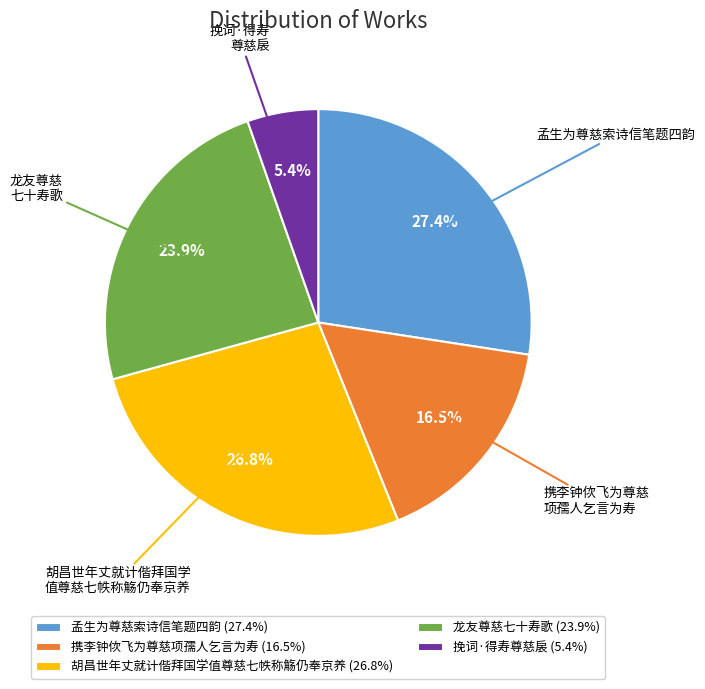

Is there a majority slice in this chart?

No